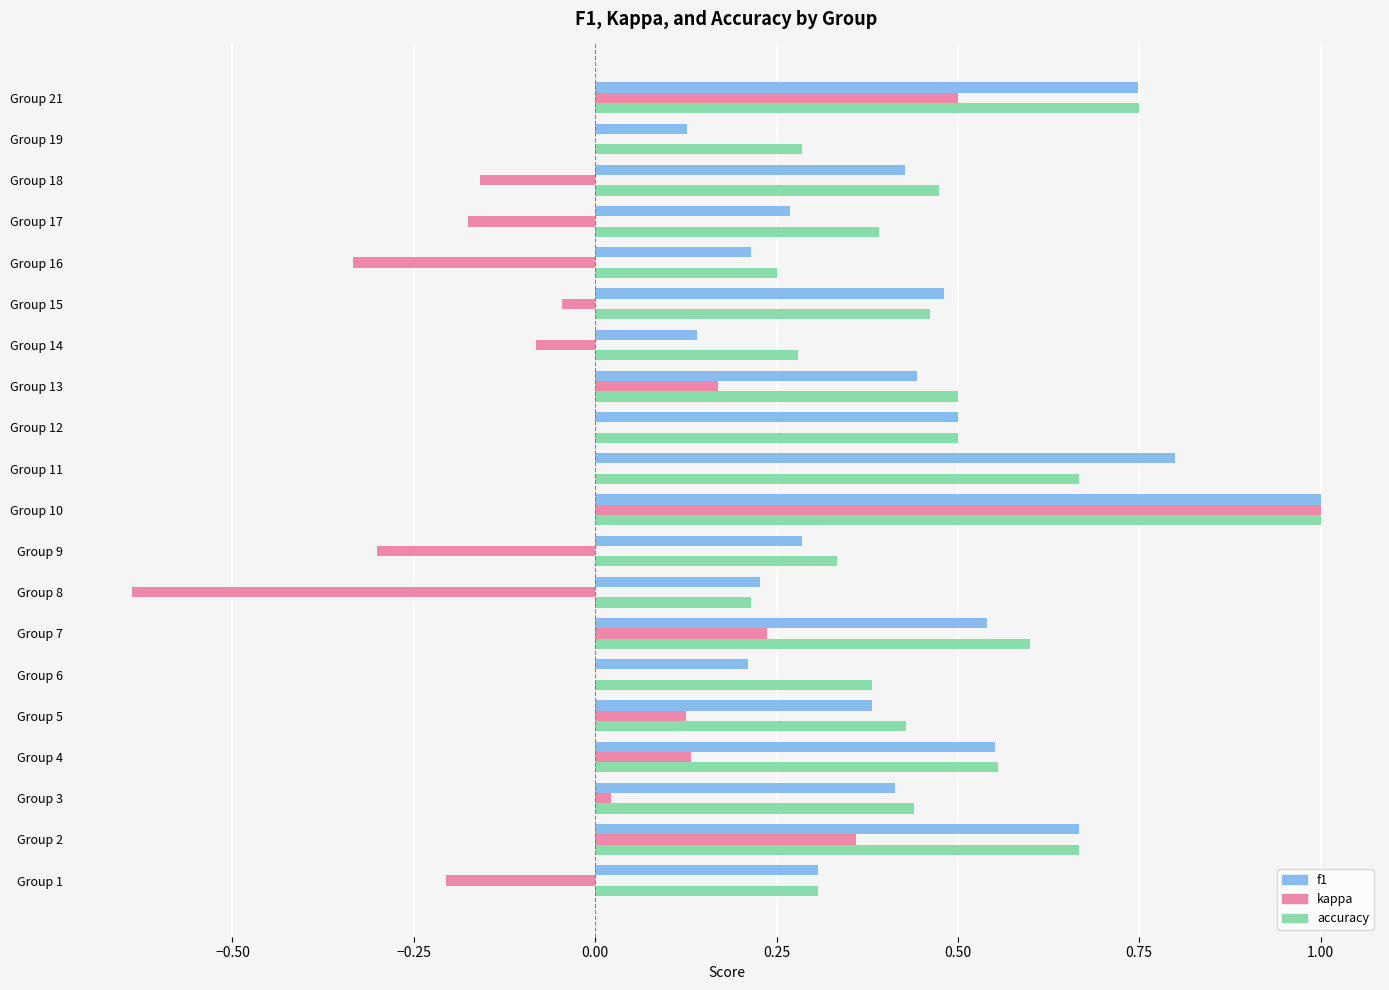

Between Group 10 and Group 14, which series saw the biggest shift?

kappa